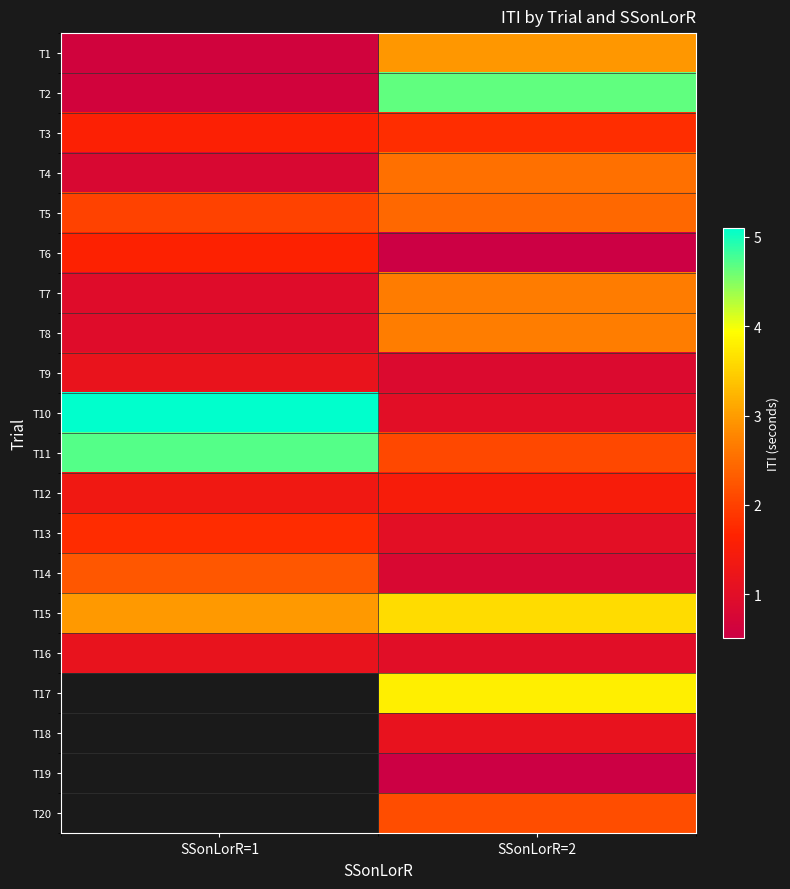

What is the average value of the T10 series?

3.1